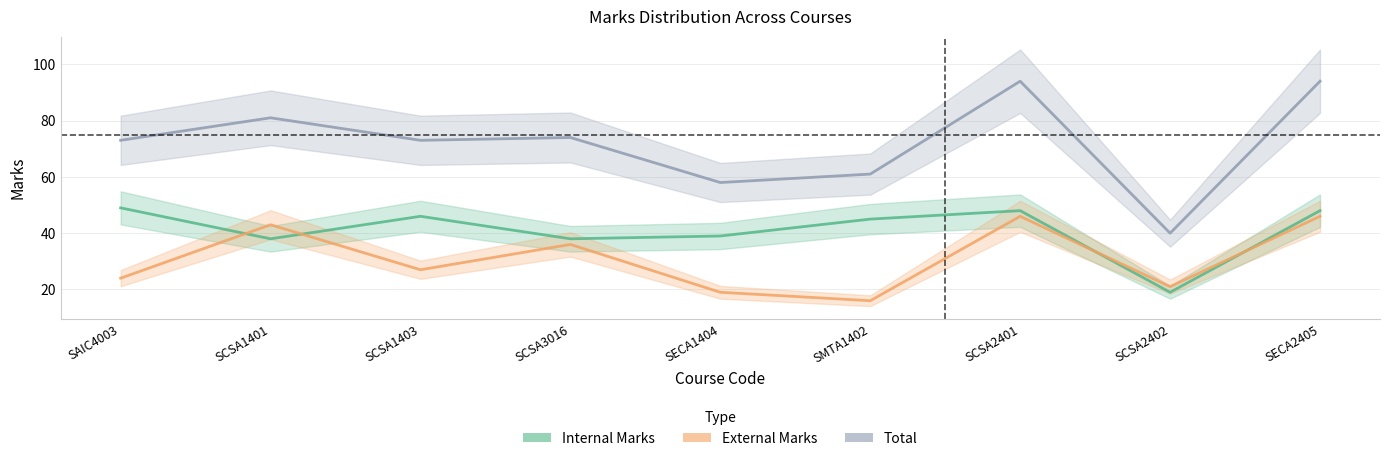

Rank the series by their average value, from lowest to highest.

External Marks, Internal Marks, Total